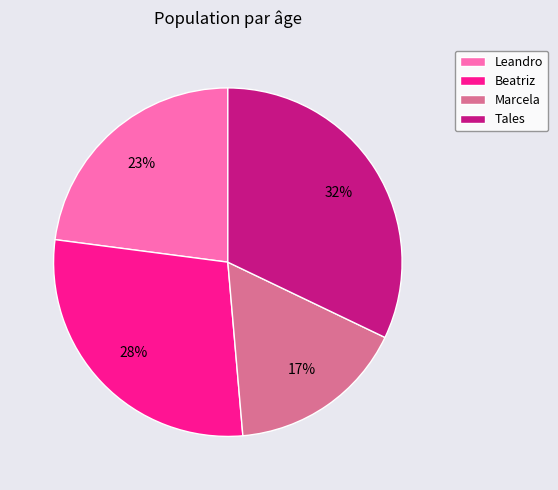

To the nearest percent, what is the combined percentage of Beatriz and Marcela?

45%